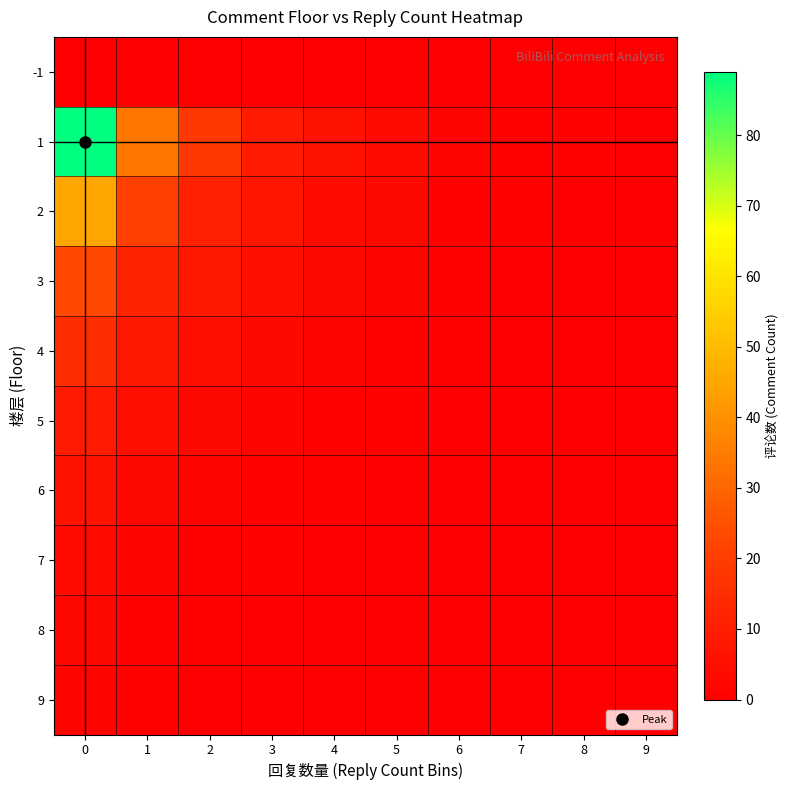

Which series has the largest total across all categories?

1